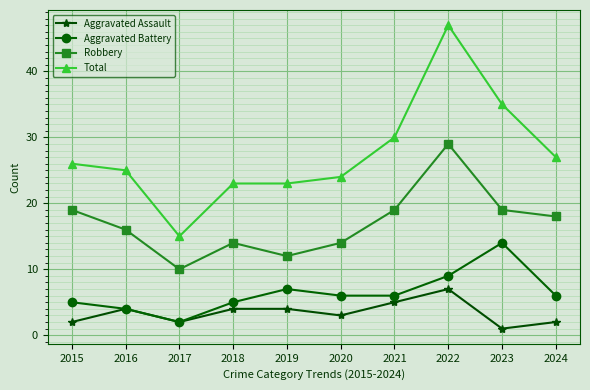

List the series in order of their peak value, lowest first.

Aggravated Assault, Aggravated Battery, Robbery, Total